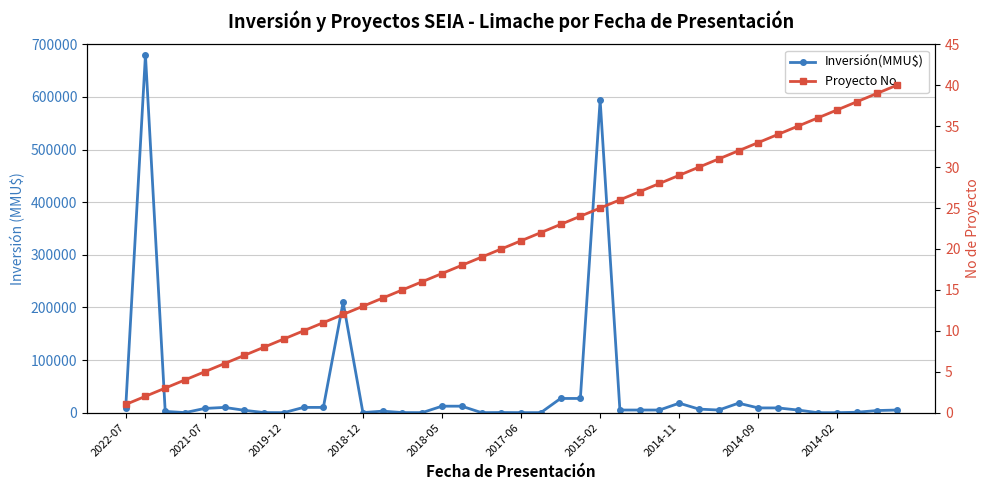

How many interior local peaks does the Inversión(MMU$) series have?

8